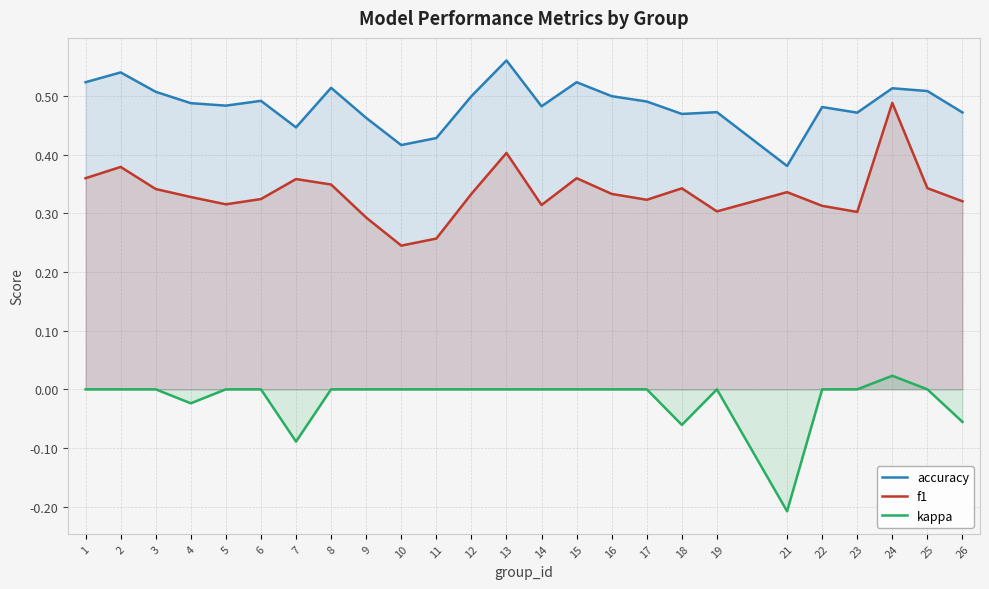

Reading left to right, transcribe all the data shown in this chart.

accuracy: 1=0.5	2=0.5	3=0.5	4=0.5	5=0.5	6=0.5	7=0.4	8=0.5	9=0.5	10=0.4	11=0.4	12=0.5	13=0.6	14=0.5	15=0.5	16=0.5	17=0.5	18=0.5	19=0.5	21=0.4	22=0.5	23=0.5	24=0.5	25=0.5	26=0.5
f1: 1=0.4	2=0.4	3=0.3	4=0.3	5=0.3	6=0.3	7=0.4	8=0.3	9=0.3	10=0.2	11=0.3	12=0.3	13=0.4	14=0.3	15=0.4	16=0.3	17=0.3	18=0.3	19=0.3	21=0.3	22=0.3	23=0.3	24=0.5	25=0.3	26=0.3
kappa: 1=0.0	2=0.0	3=0.0	4=-0.0	5=0.0	6=0.0	7=-0.1	8=0.0	9=0.0	10=0.0	11=0.0	12=0.0	13=0.0	14=0.0	15=0.0	16=0.0	17=0.0	18=-0.1	19=0.0	21=-0.2	22=0.0	23=0.0	24=0.0	25=0.0	26=-0.1